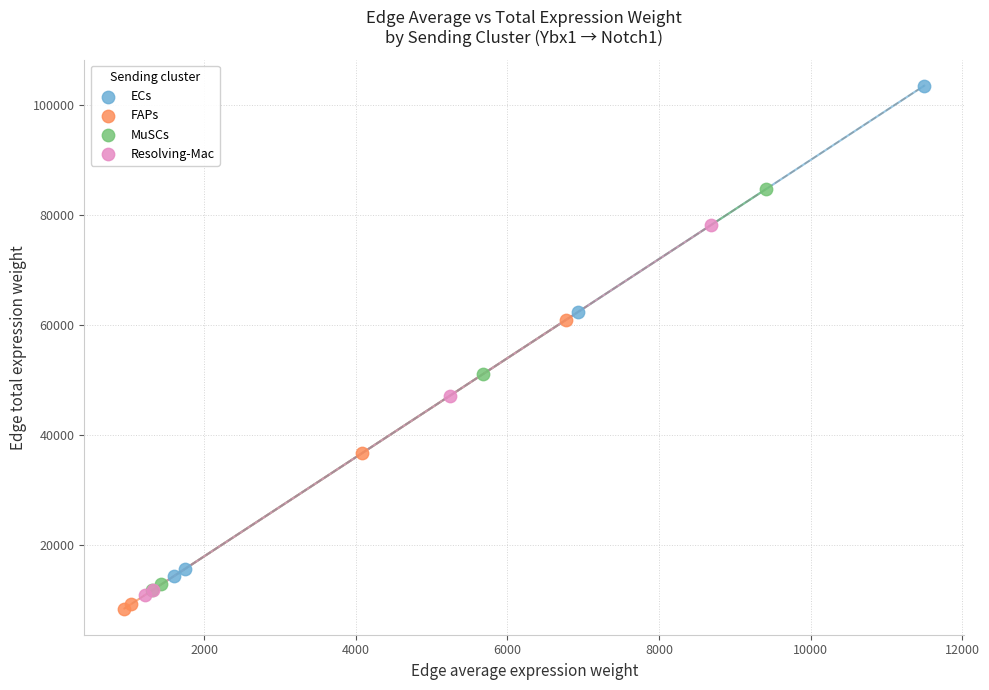

What are all the series names shown in the legend?

ECs, FAPs, MuSCs, Resolving-Mac